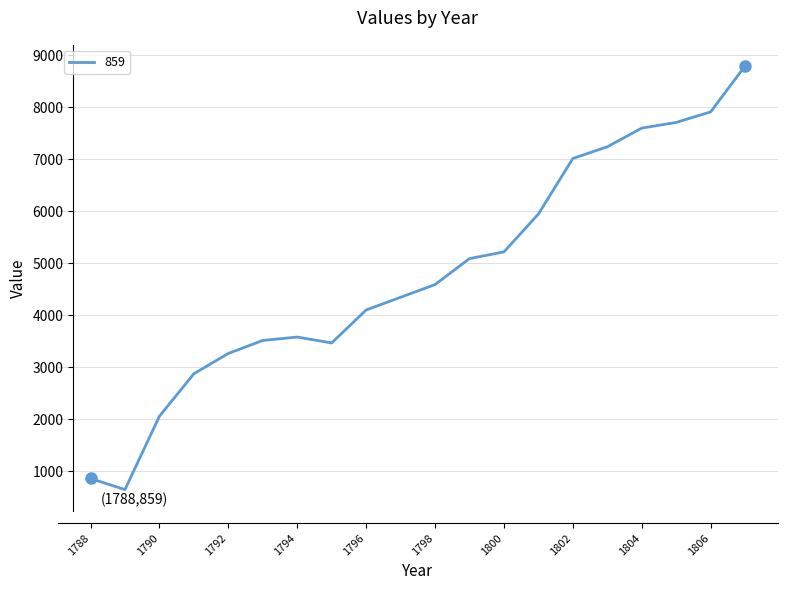

What is the maximum value shown in the chart?

8794